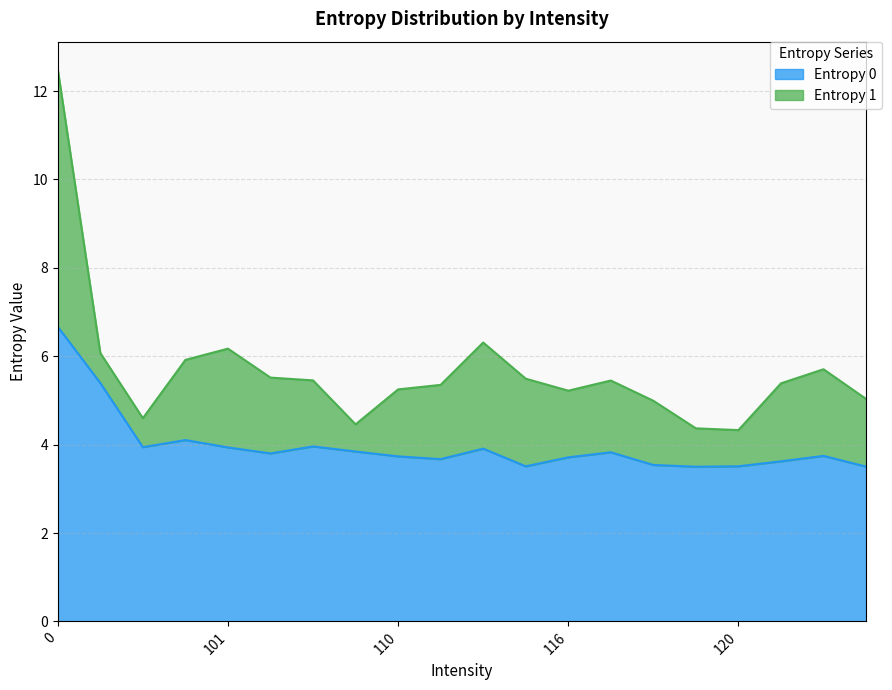

What is the ratio of the value at 10 to the value at 113?

1.0